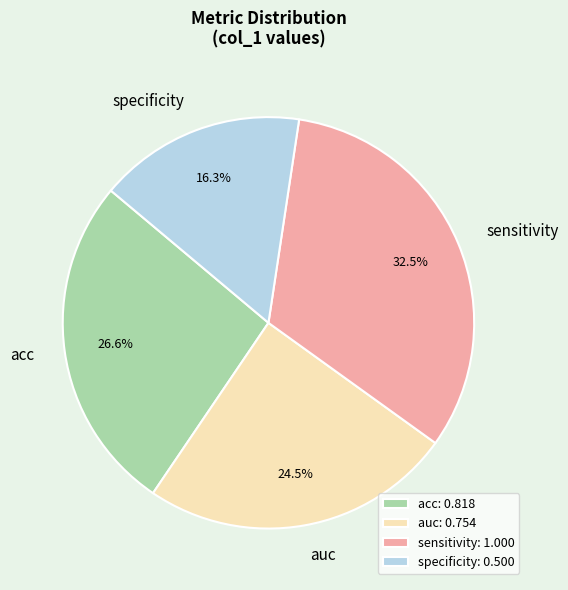

What is the total percentage of sensitivity and specificity?

48.8%